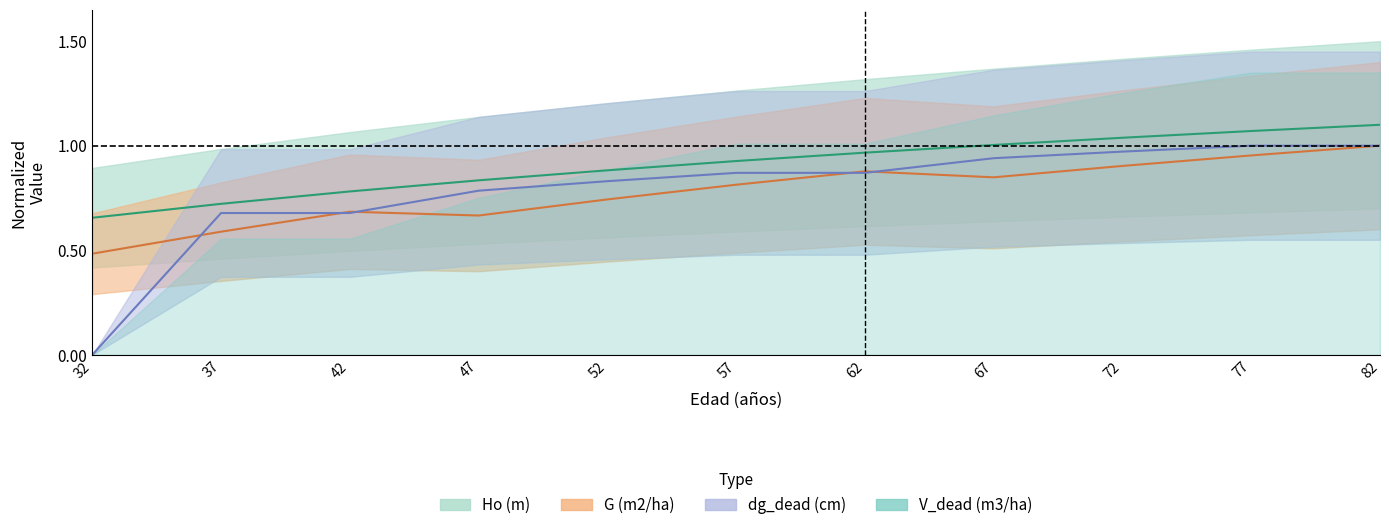

What is the total value across all series at 67?

2.8